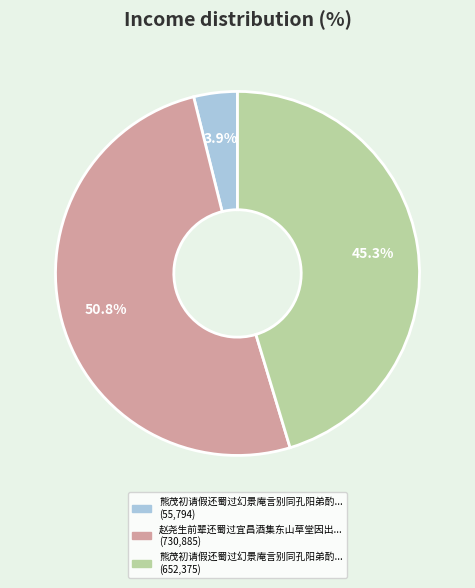

Count the number of slices in the pie.

3